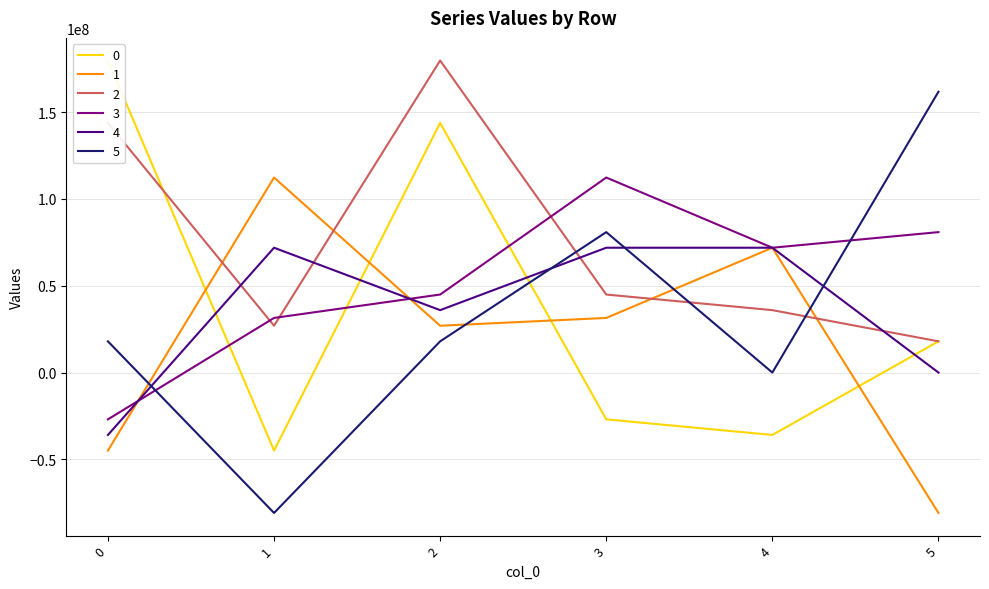

How many data points in 3 are above 71869946?

3